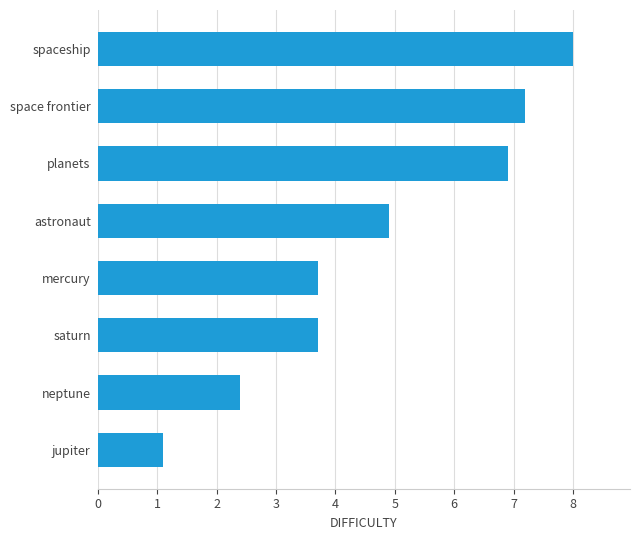

What is the sum of all values?

37.9